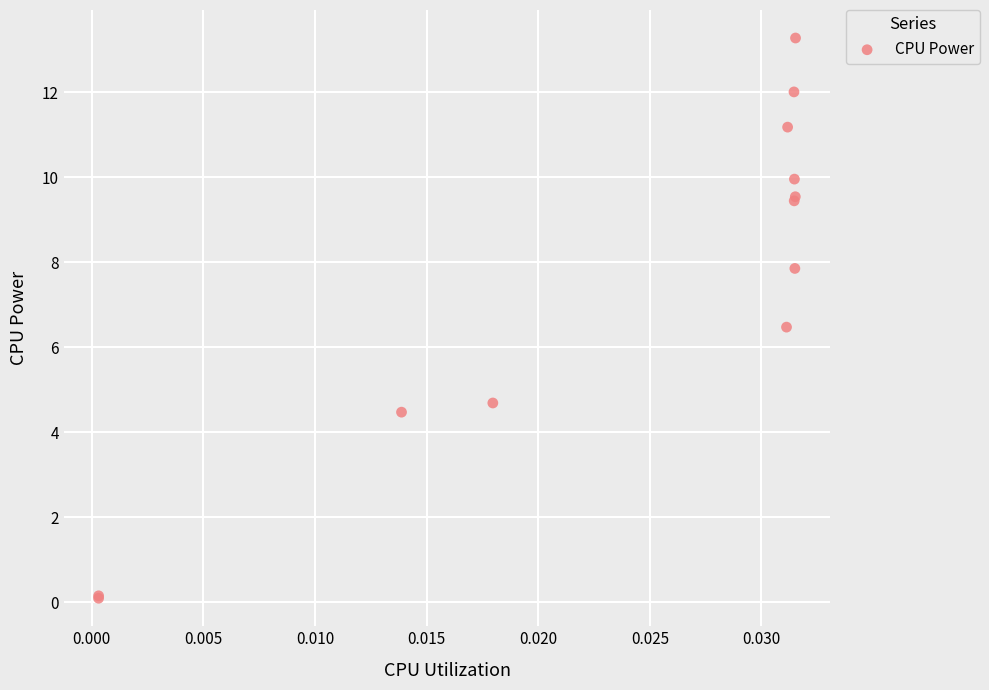

What Y value in the scatter plot is closest to 6?

6.5